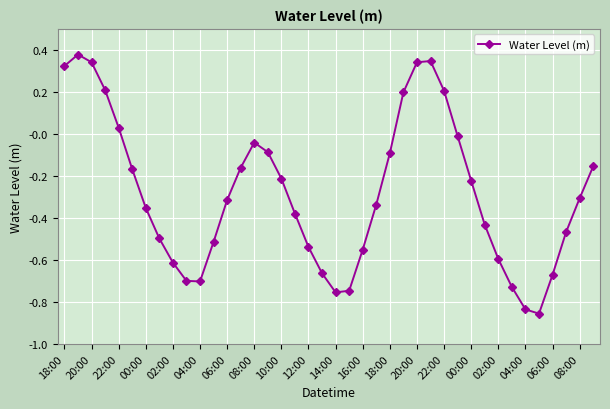

What is the difference between the second highest and minimum values?

1.2